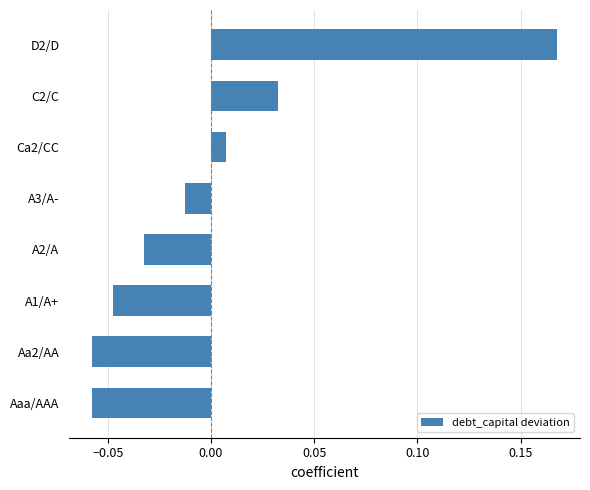

How many values are below 0?

5